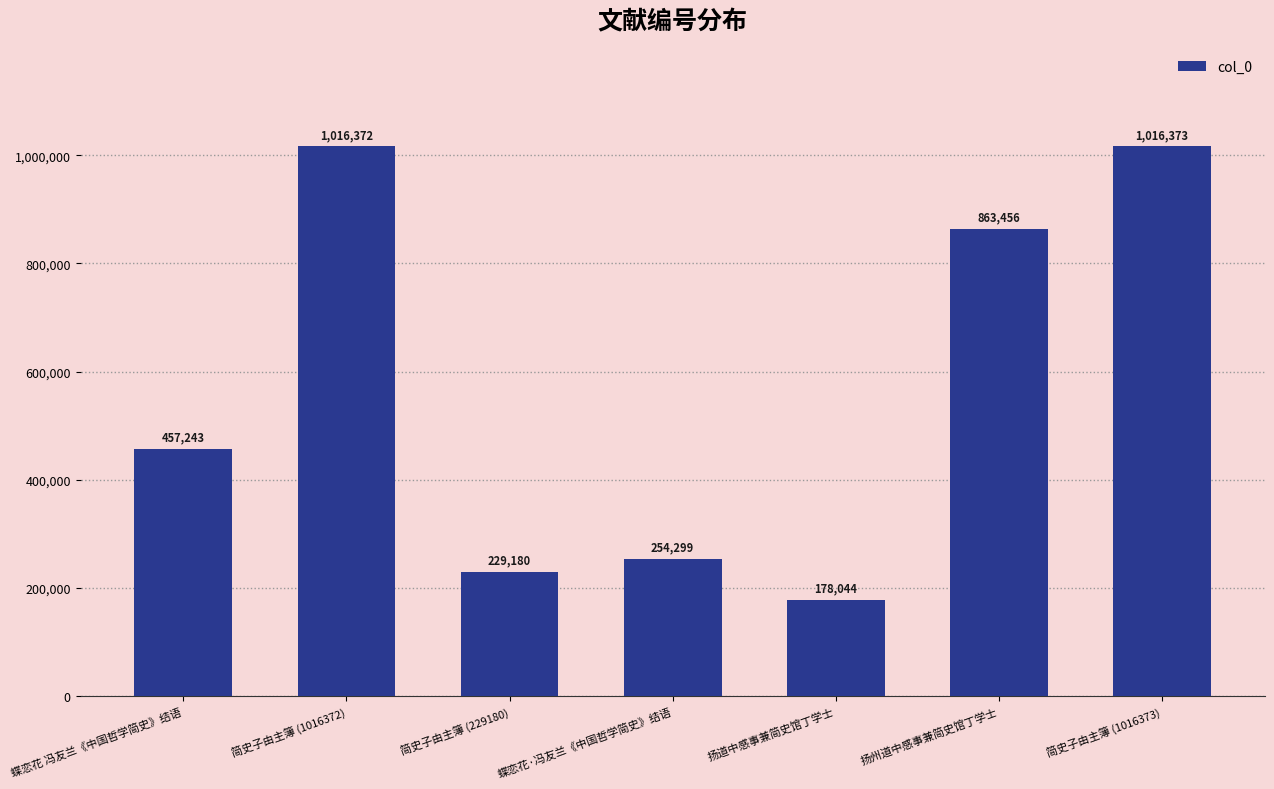

Reading left to right, what are all the values shown in this chart?

蝶恋花 冯友兰《中国哲学简史》结语=457243	简史子由主簿 (1016372)=1016372	简史子由主簿 (229180)=229180	蝶恋花·冯友兰《中国哲学简史》结语=254299	扬道中感事兼简史馆丁学士=178044	扬州道中感事兼简史馆丁学士=863456	简史子由主簿 (1016373)=1016373